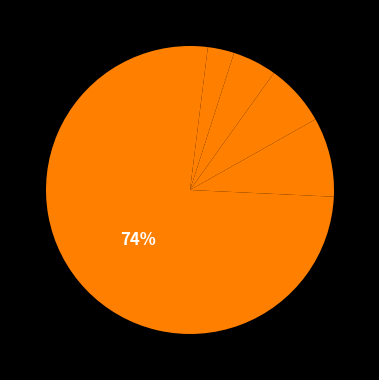

Count the number of slices in the pie.

6